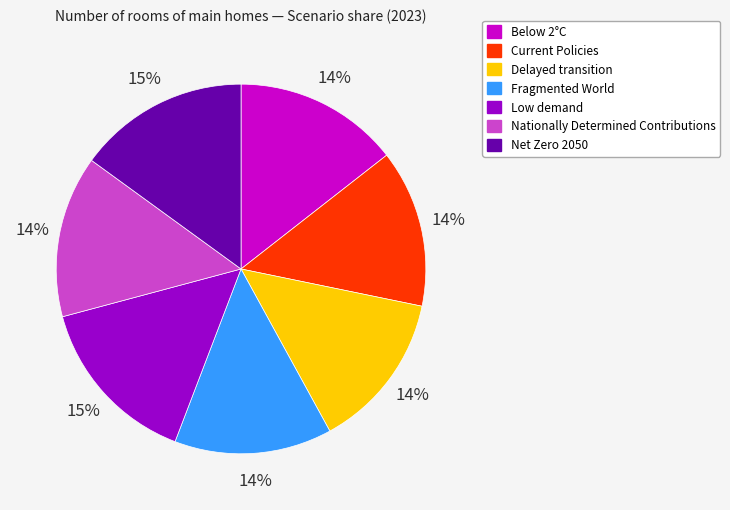

To the nearest percent, what percentage of the pie is Delayed transition?

14%